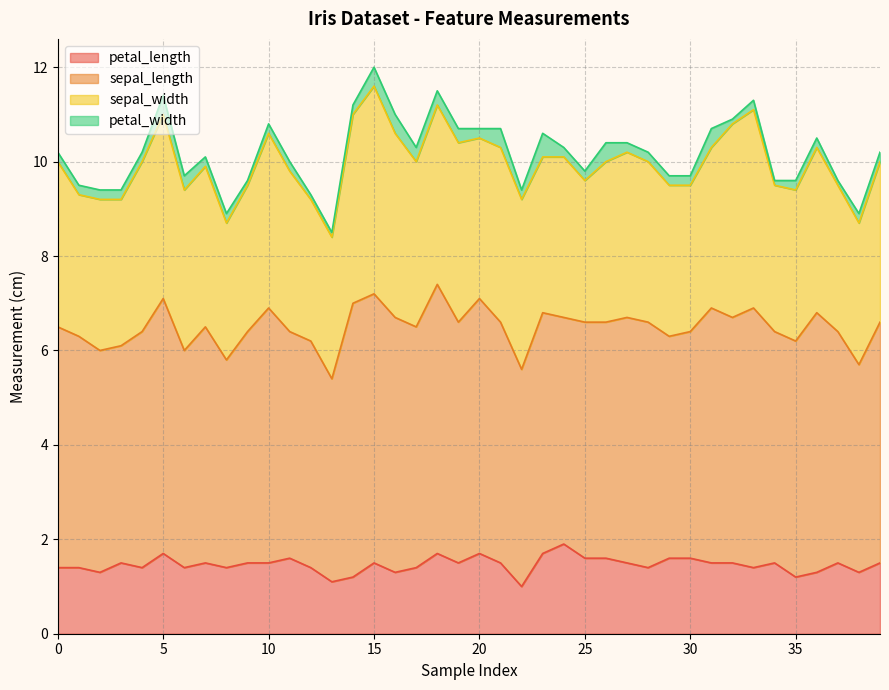

Which series changed the most between 24 and 27?

sepal_length